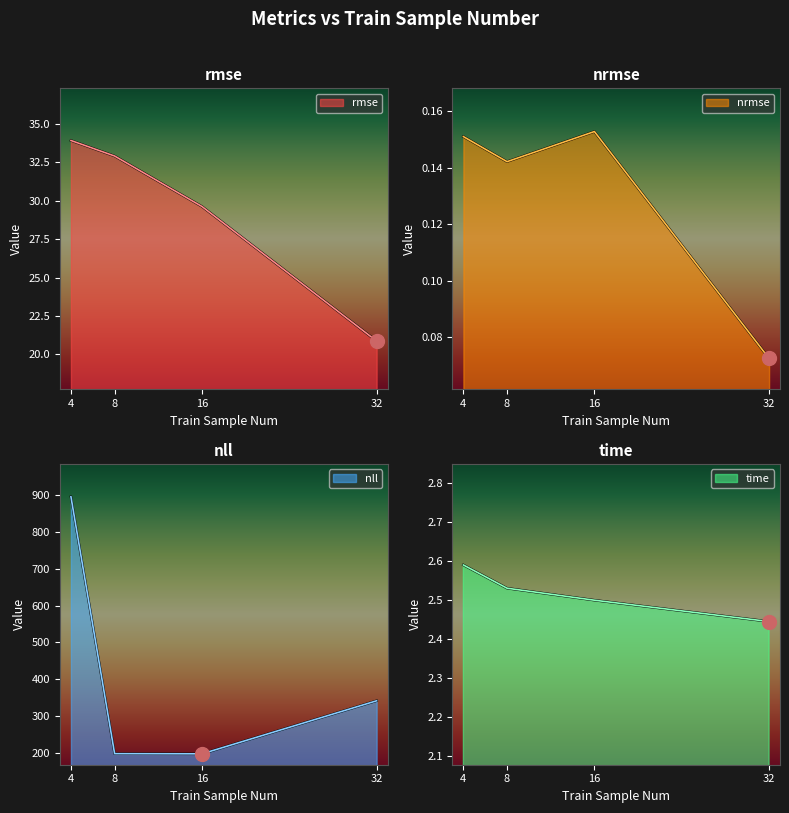

Reading left to right, transcribe all the data shown in this chart.

rmse: 33.9	32.9	29.6	20.9
nrmse: 0.2	0.1	0.2	0.1
nll: 895.7	197.6	197.2	341.4
time: 2.6	2.5	2.5	2.4